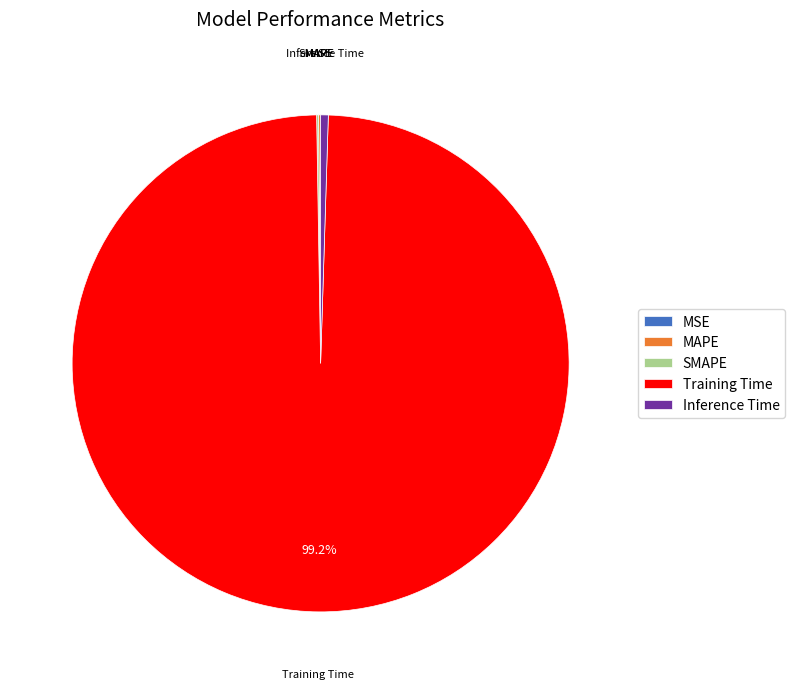

To the nearest percent, what is the difference between the largest and smallest slice percentages?

99%